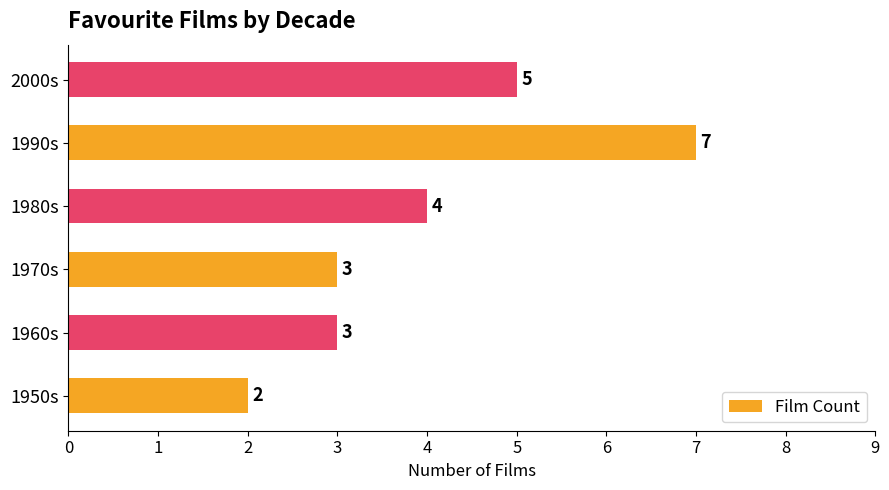

What is the approximate value at 1990s?

7